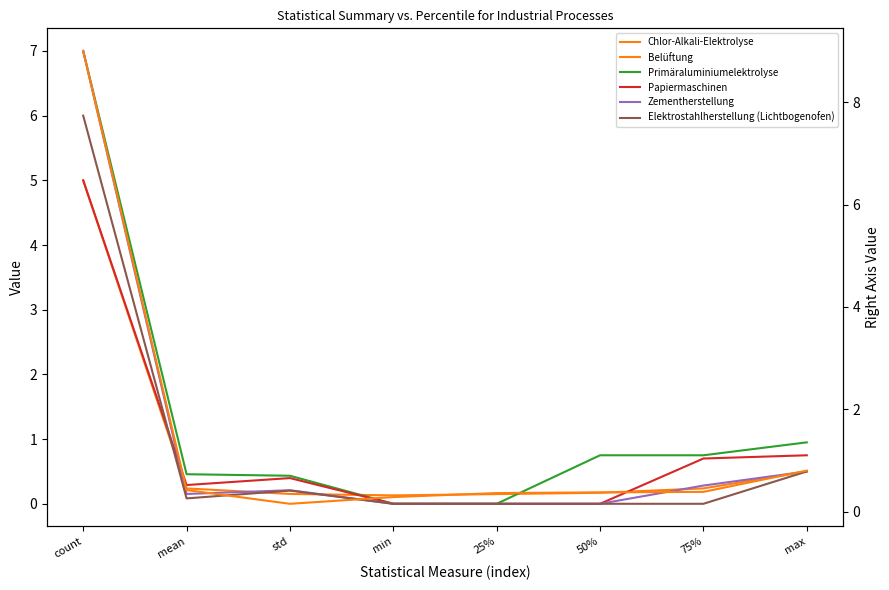

What is the difference between the highest and lowest values at min?

0.3